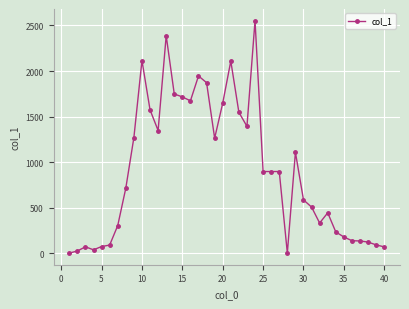

How many lines are shown in the chart?

1